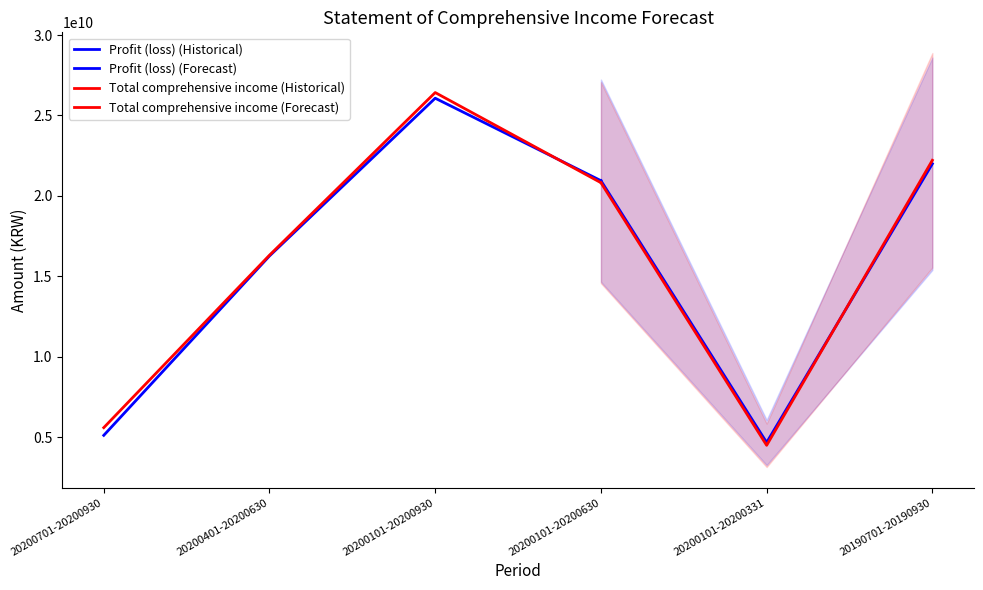

Reading left to right, transcribe all the data shown in this chart.

Profit (loss): 5123574611	16271138194	26074058033	20950483422	4679345228	22000030534
Total comprehensive income: 5601837636	16319185105	26425586023	20823748387	4504563282	22216563917